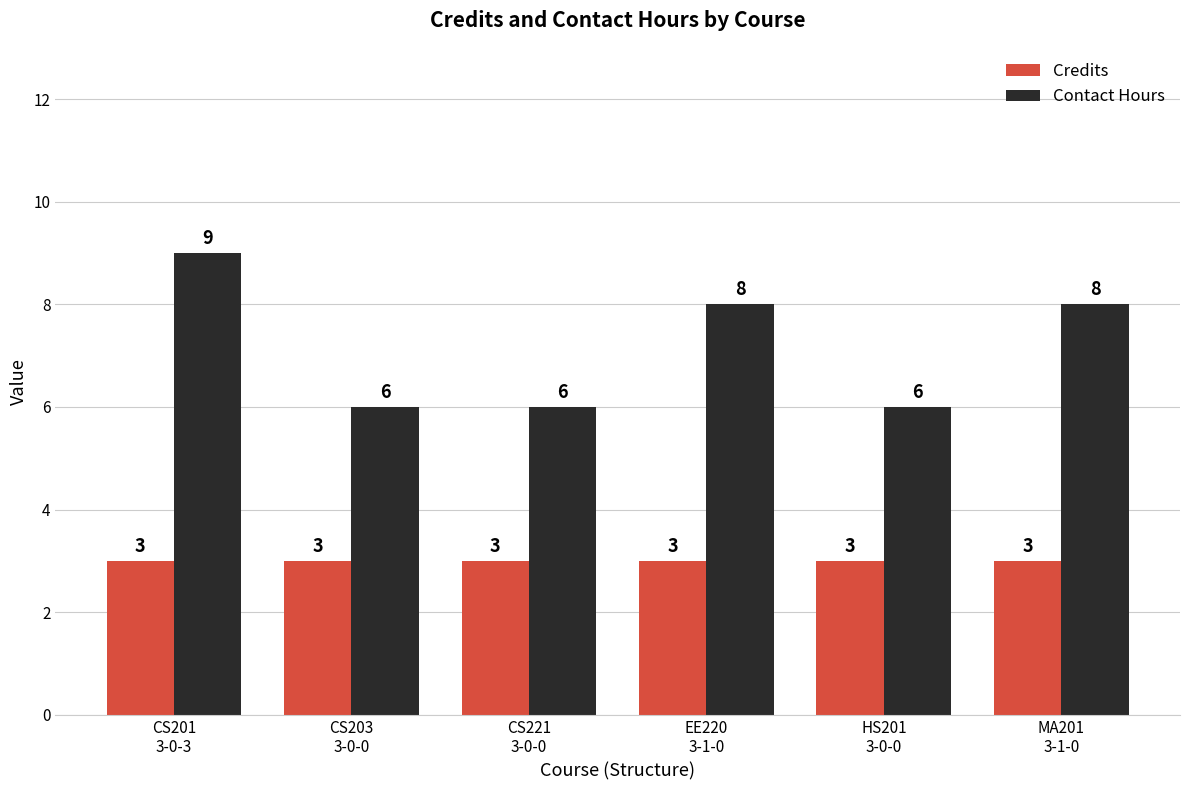

Which series has the largest range (max minus min)?

Contact Hours